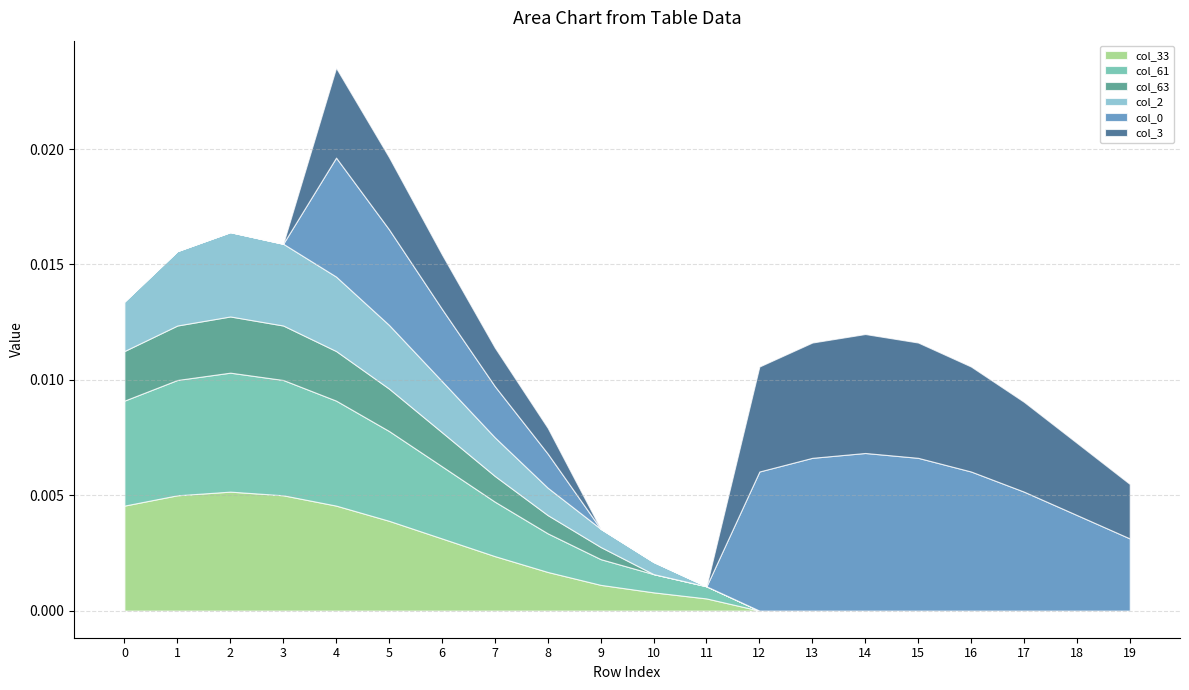

The col_61 series shows 0.0 at 12. True or false?

True